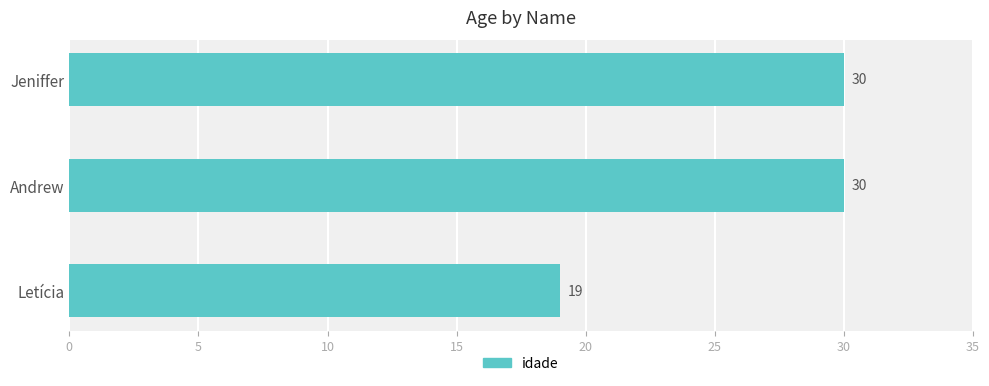

What is the maximum value shown in the chart?

30